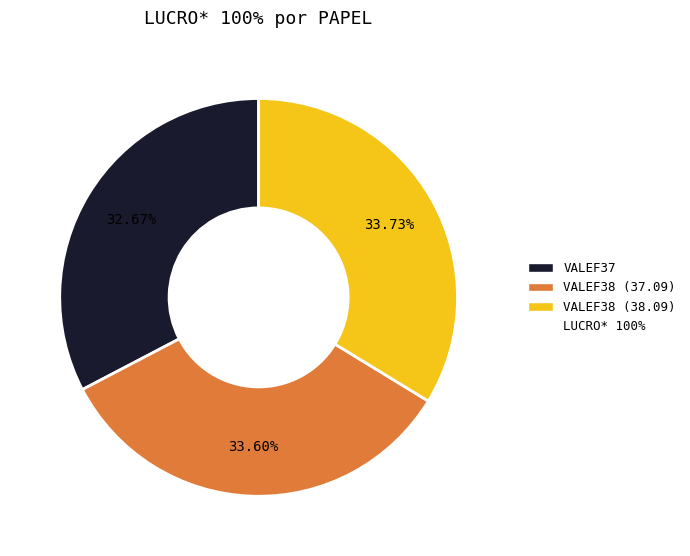

Is there any slice that represents more than half of the pie?

No